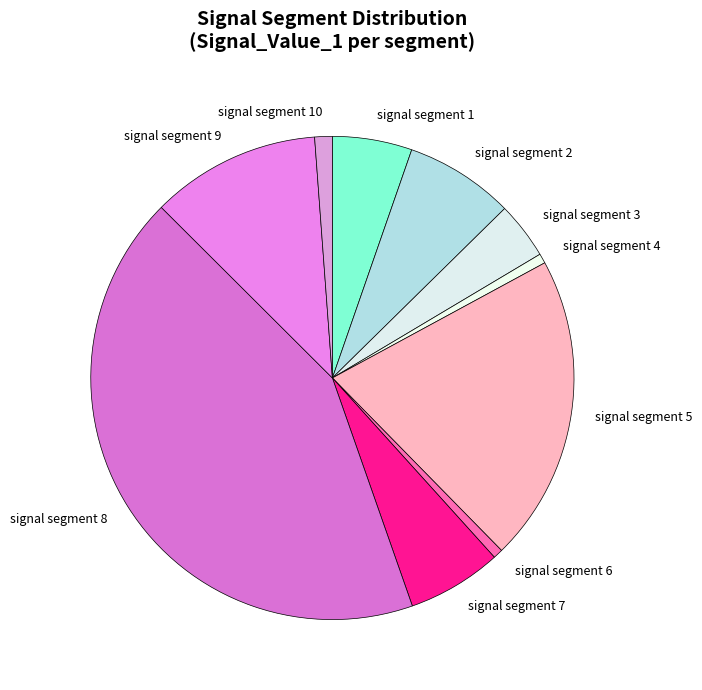

The signal segment 5 slice represents 21% of the pie. True or false?

True